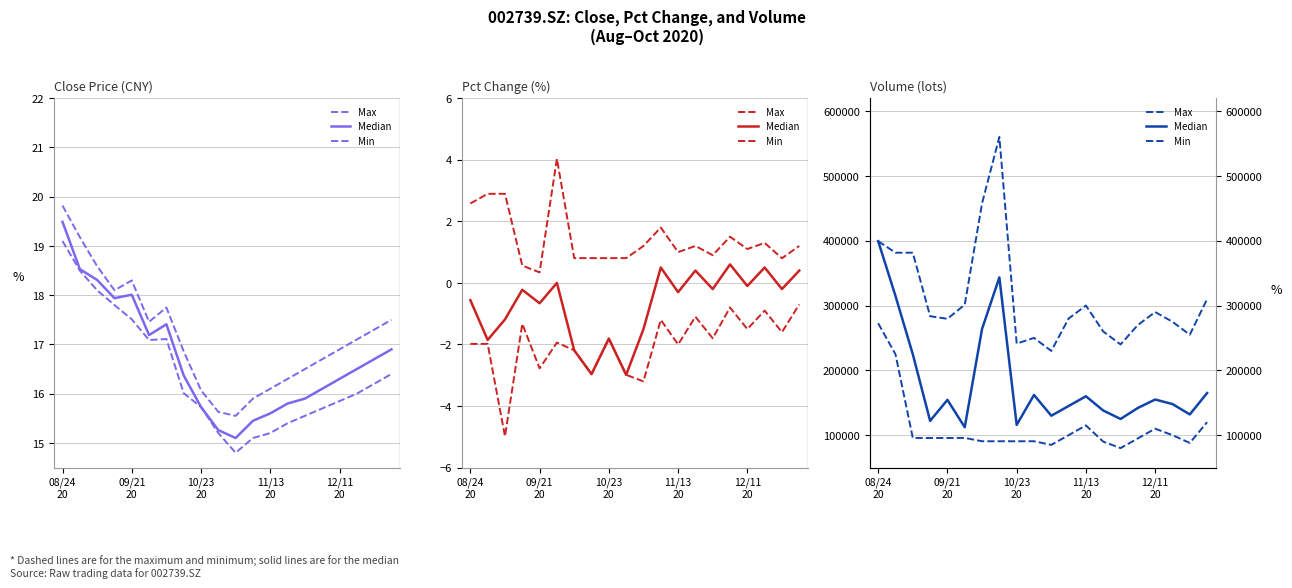

Reading left to right, extract all data points from this chart.

Max: 399424	381599	381599	283581	279569	301418	457799	560272	241289	250108	230000	280000	300000	260000	240000	270000	290000	275000	255000	310000
Median: 399424	314793	224848	122057	154489	112202	263999	343490	115840	162065	130000	145000	160000	138000	125000	142000	155000	148000	132000	165000
Min: 272634	224848	95637	95637	95637	95763	90577	90577	90577	90577	85000	100000	115000	90000	80000	95000	110000	100000	88000	120000